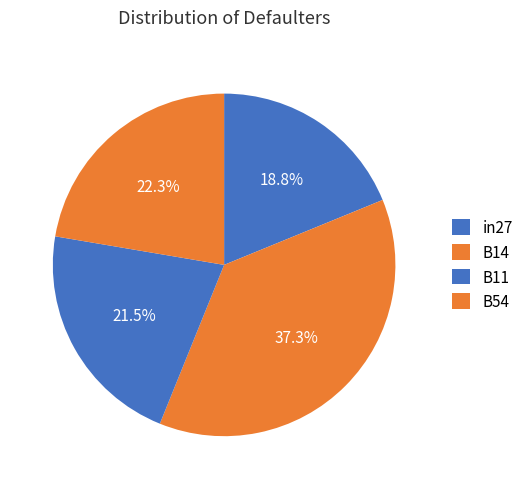

How many segments does this pie chart have?

4